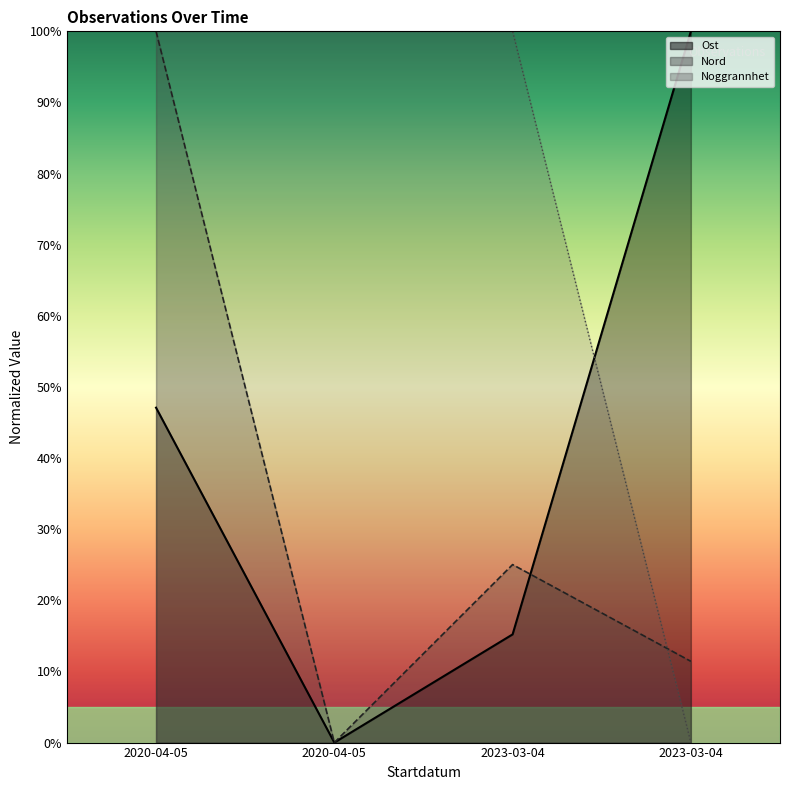

Which category has the lowest value in the Noggrannhet series?

2023-03-04